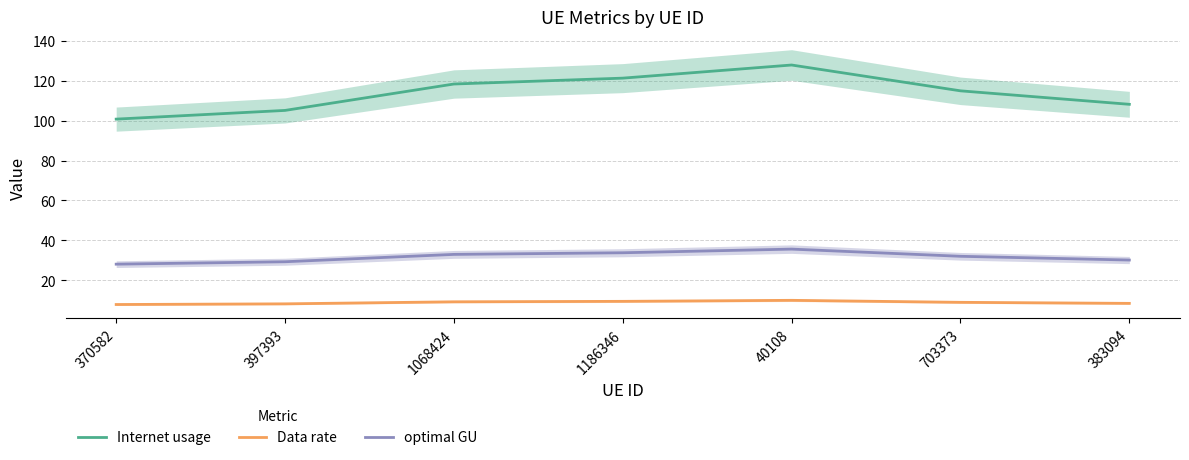

Which category has the lowest value in the Internet usage series?

370582